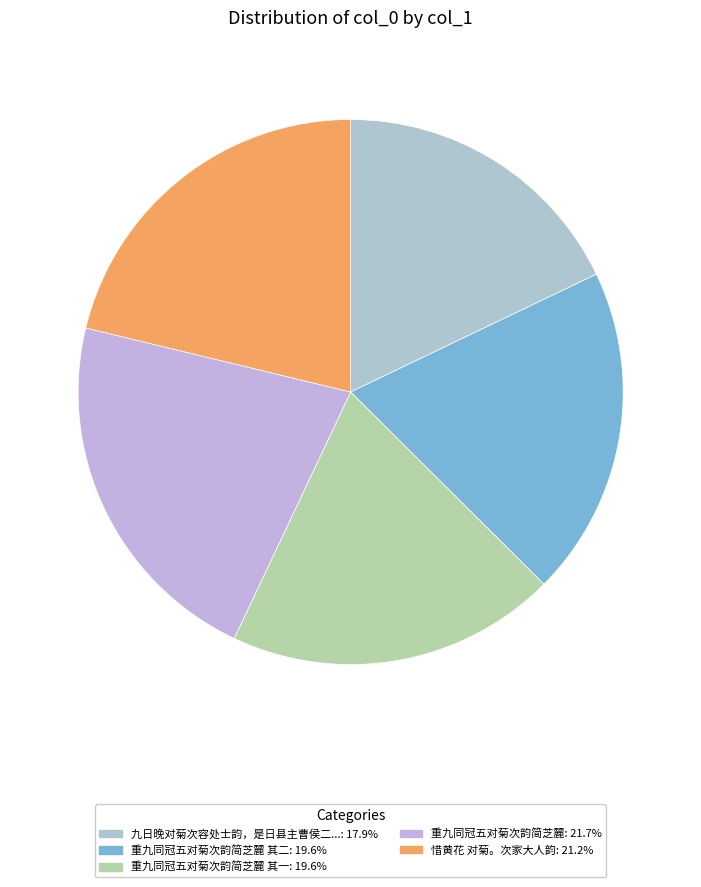

Count the number of slices in the pie.

5